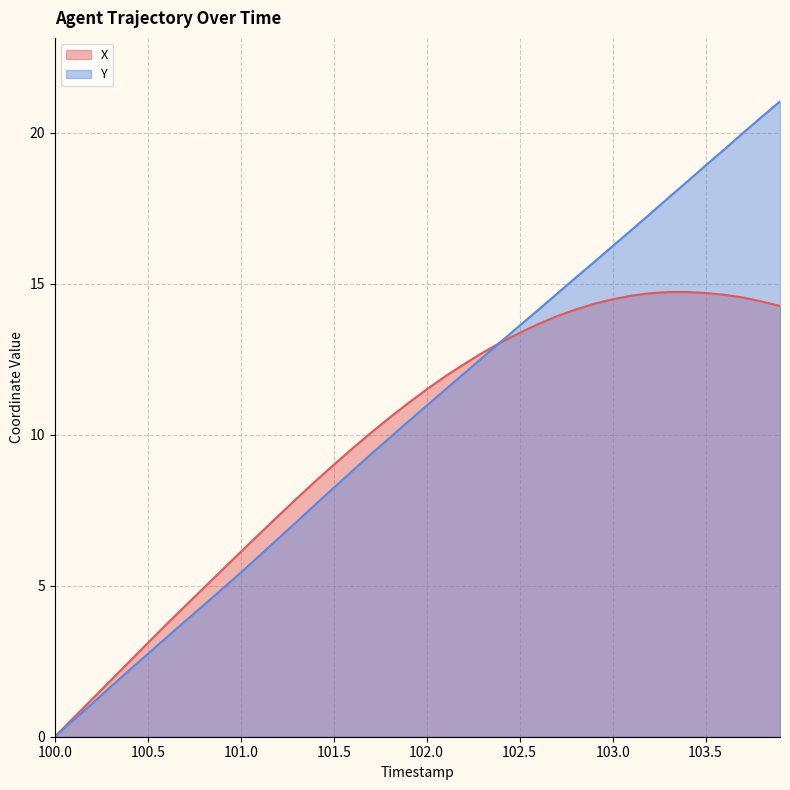

True or false: Y and X cross at least once.

True